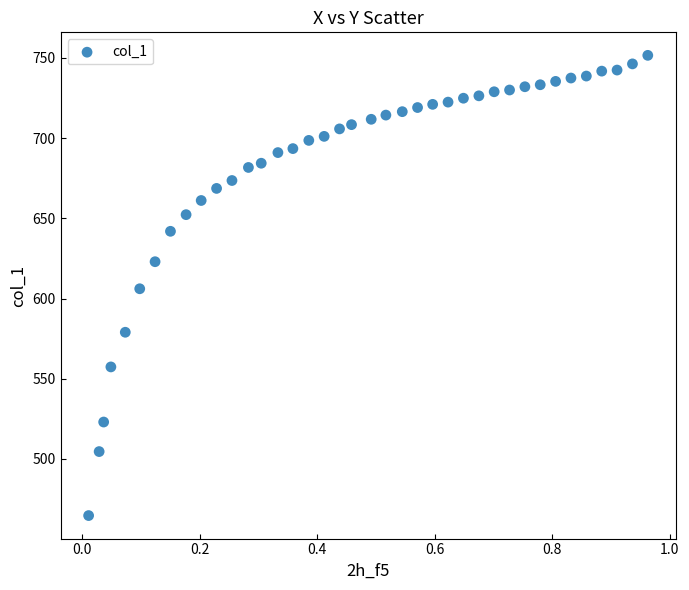

What is the range of Y values (max minus min)?

286.9